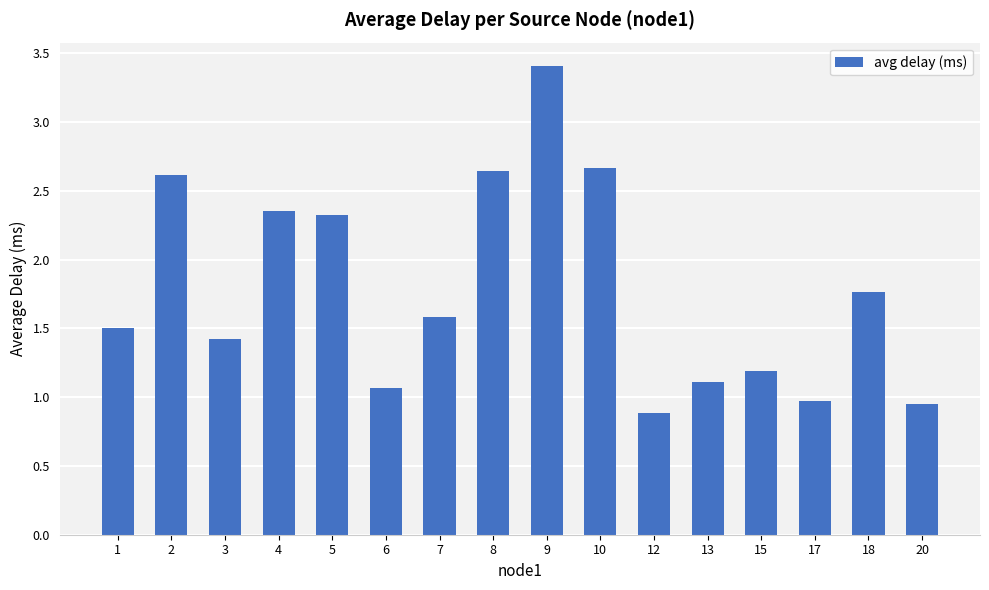

The value at 10 is 2.7. True or false?

True